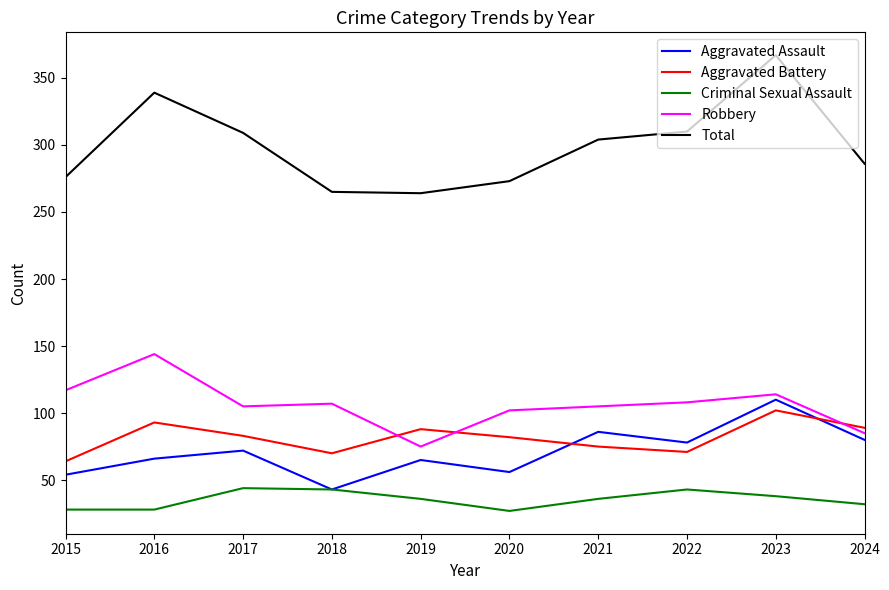

True or false: Total has a value of 162 at 2021.

False